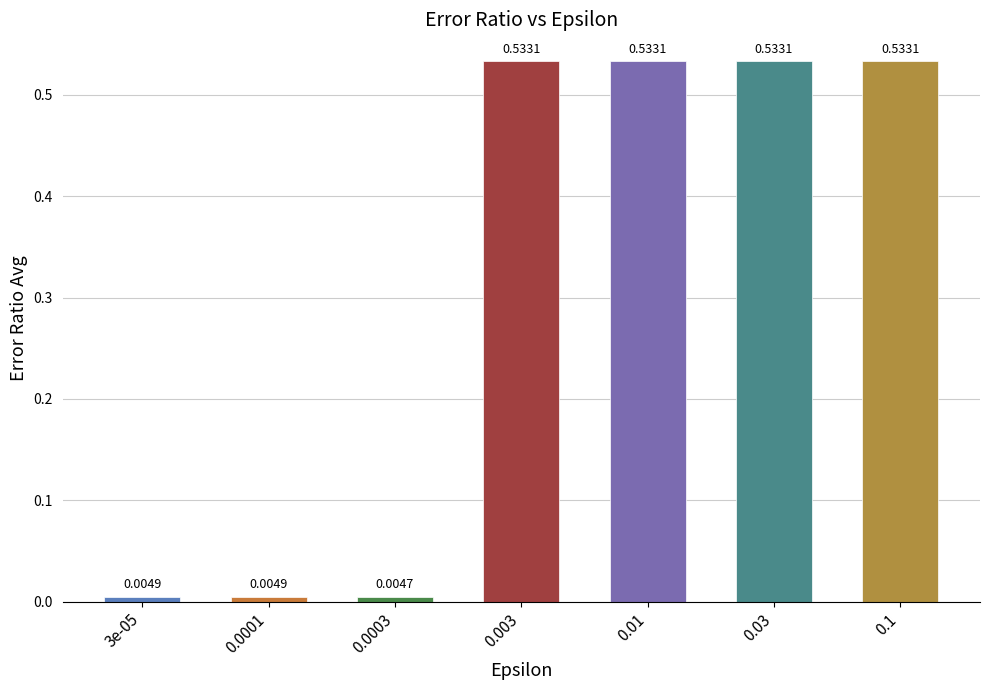

Between 0.0003 and 0.1, which is larger?

0.1